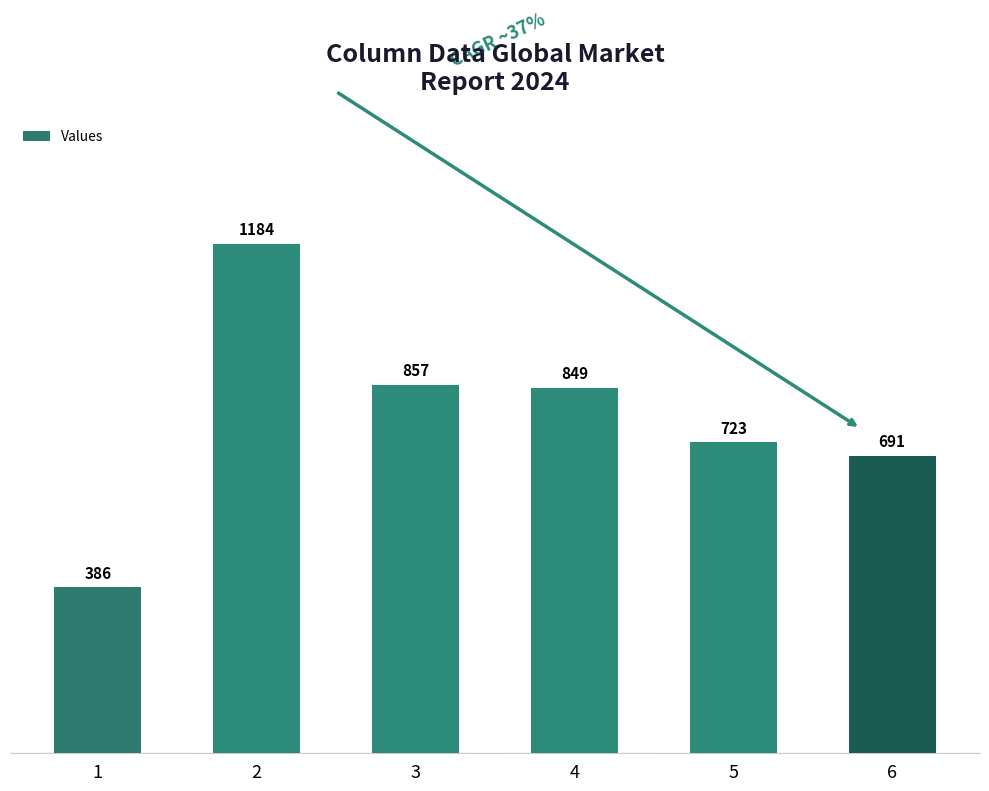

What is the value of the 2nd bar from the left?

1184